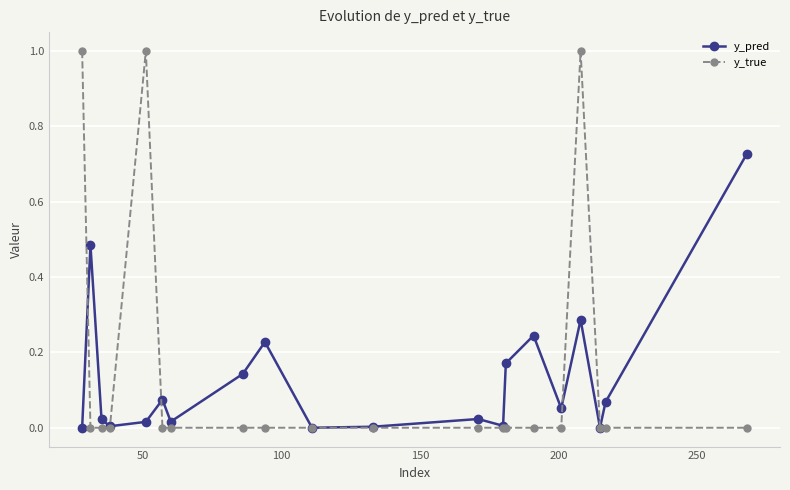

Rank the series by their average value, from lowest to highest.

y_pred, y_true